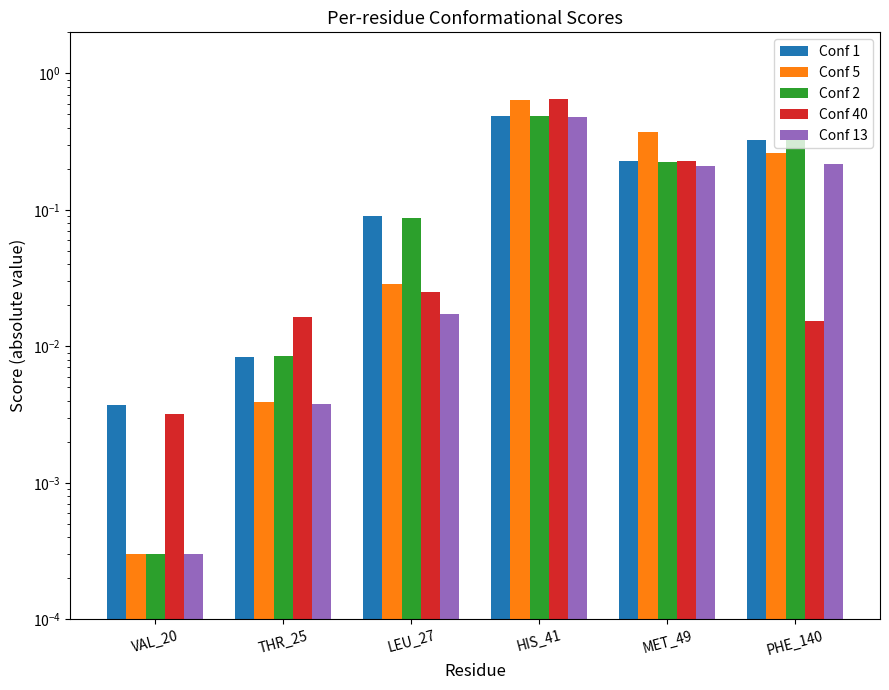

The value of Conf 40 at PHE_140 is 0.0. True or false?

False